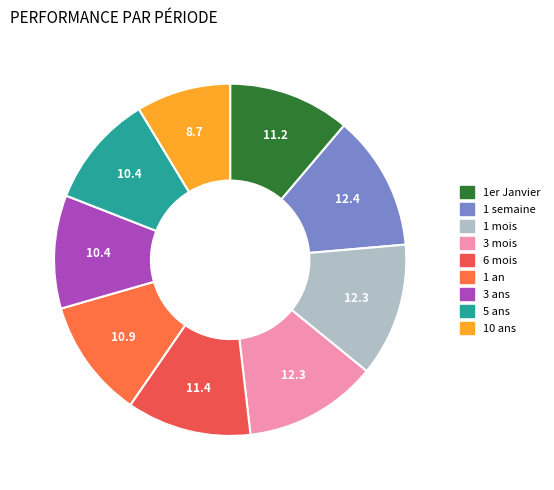

True or false: 1 an accounts for 11% of the total.

True